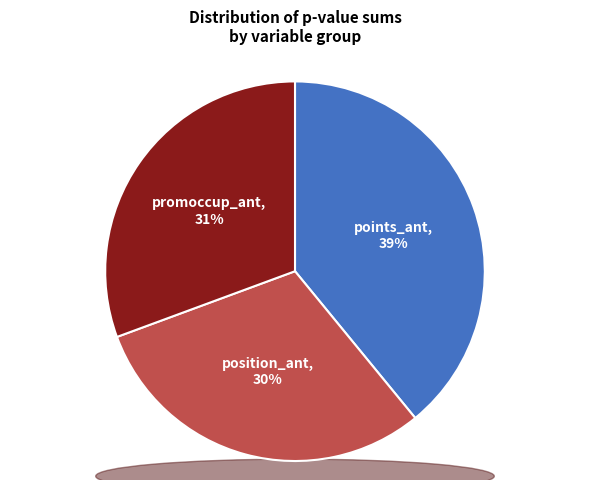

Does any single category account for the majority?

No